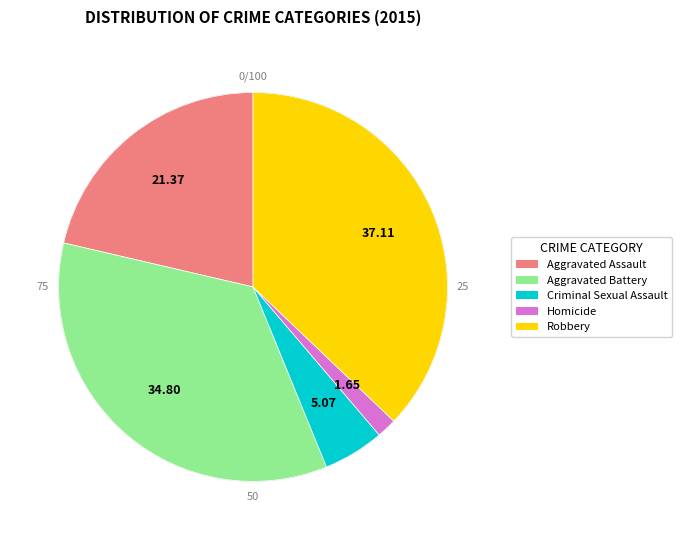

What portion of the pie excludes Aggravated Assault?

78.6%